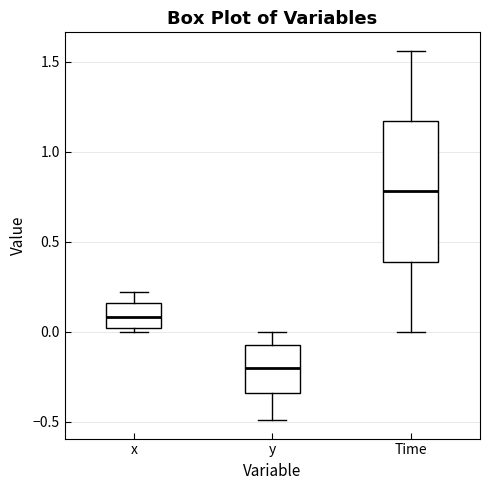

Which box has the highest median line?

Time